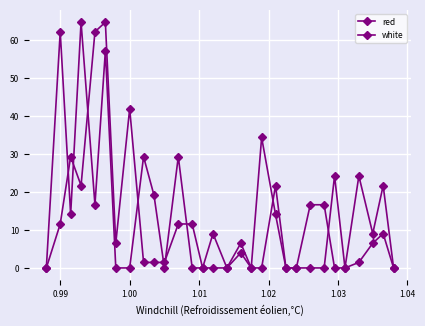

How many lines are shown in the chart?

2